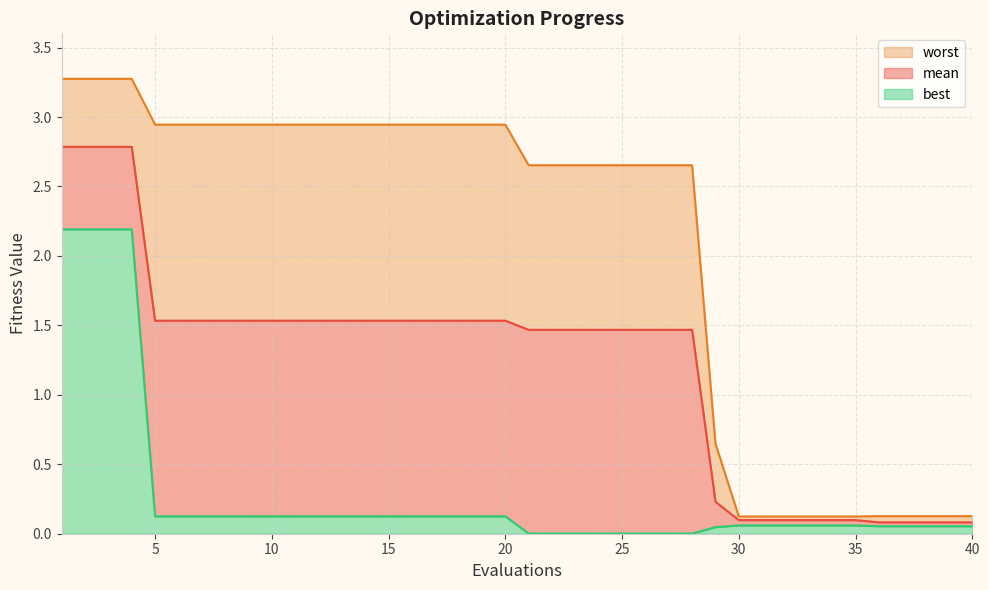

Which has a higher value, 19 or 20?

19